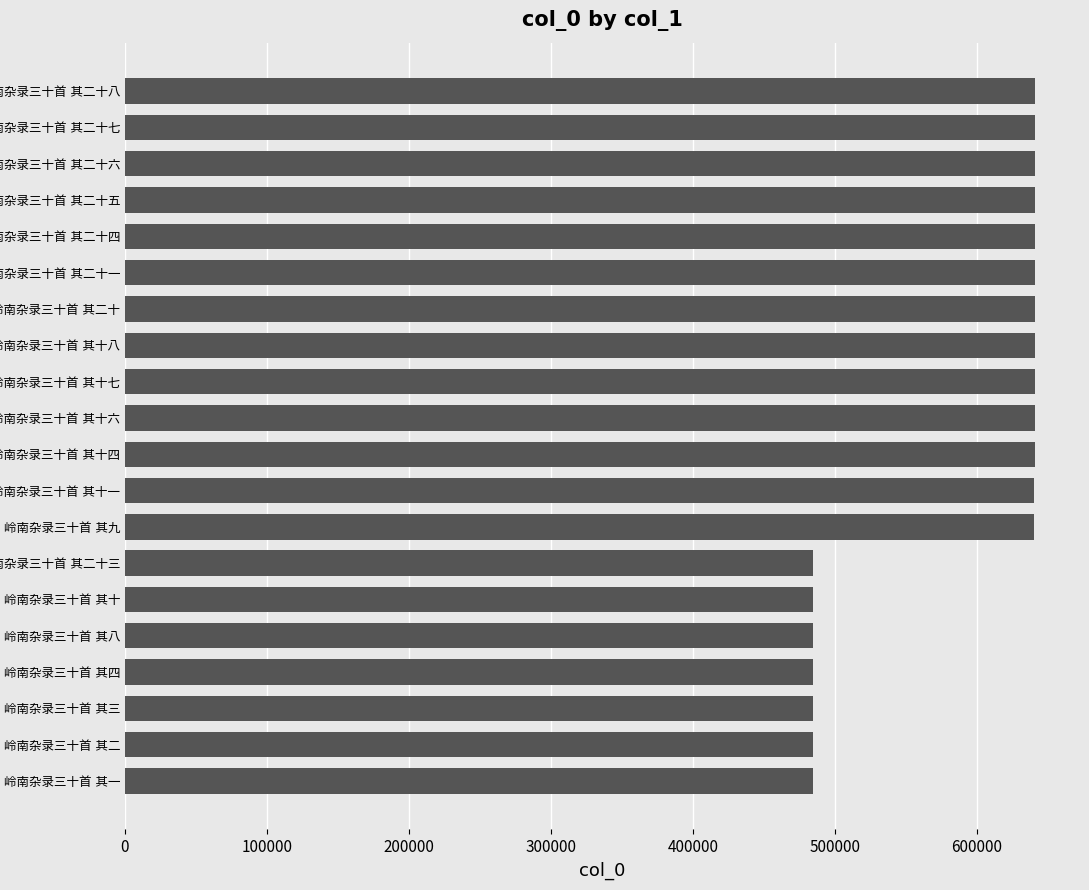

What is the average value?

585786